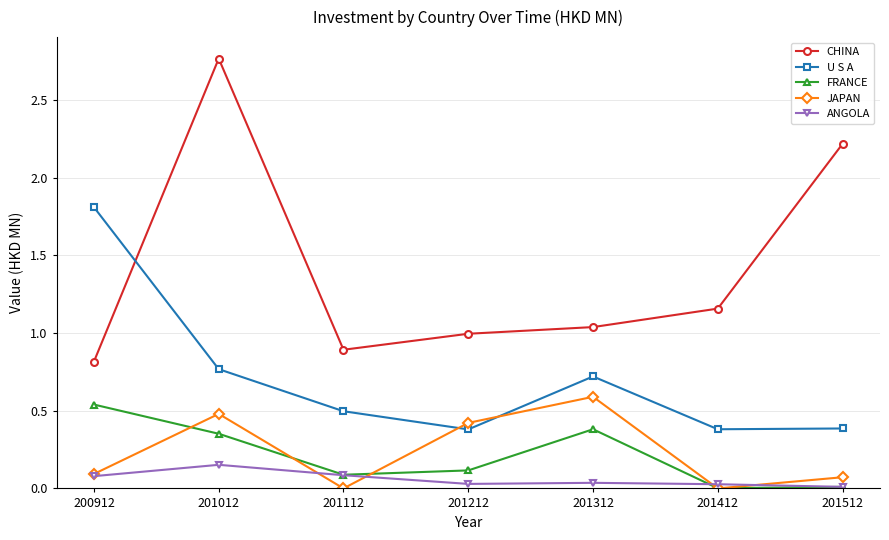

Is it true that U S A equals 0.1 at 201212?

False